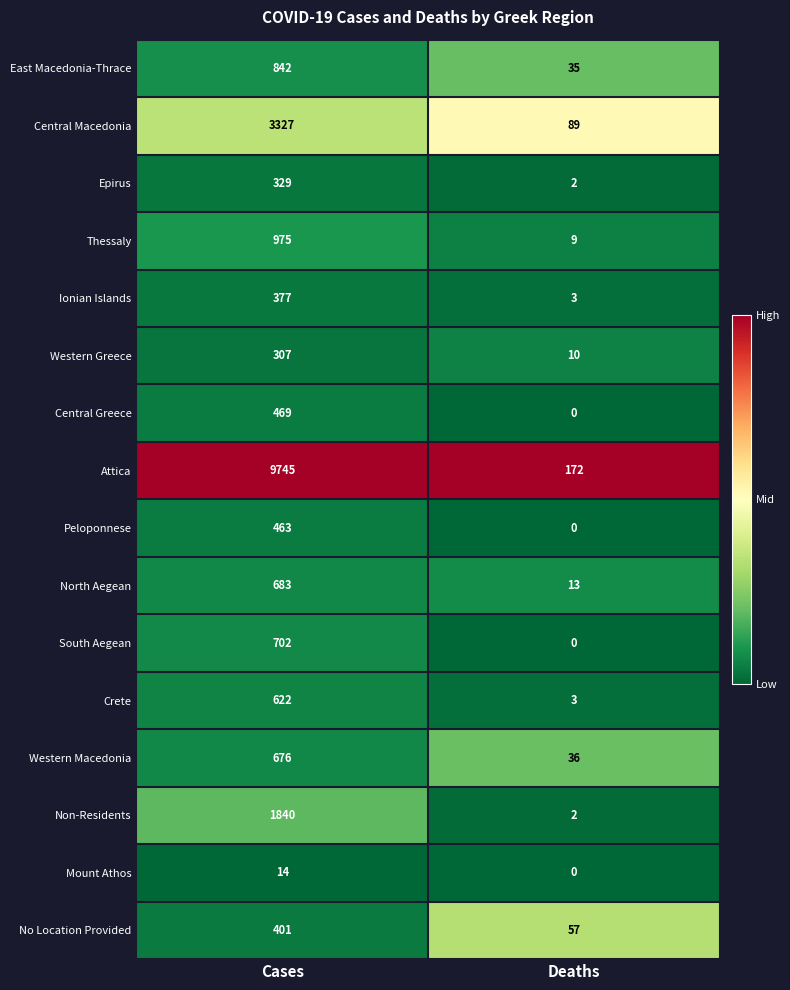

At which label is Western Greece closest to 158?

Deaths